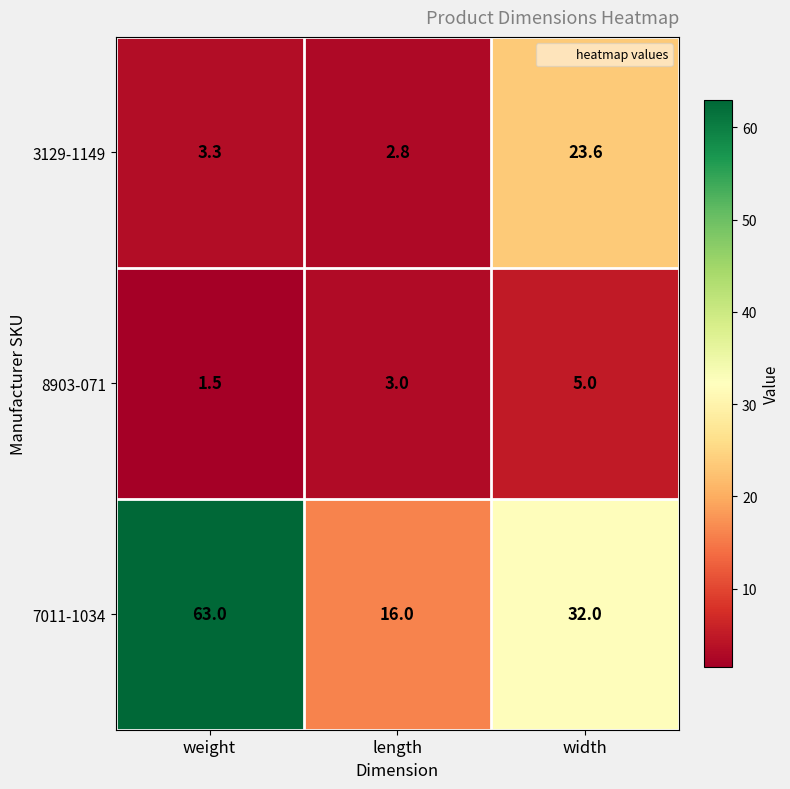

Between weight and width, which series saw the biggest shift?

7011-1034